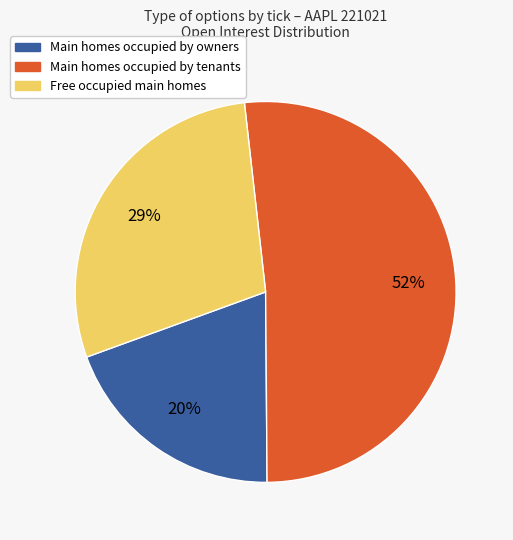

How many slices are in this pie chart?

3